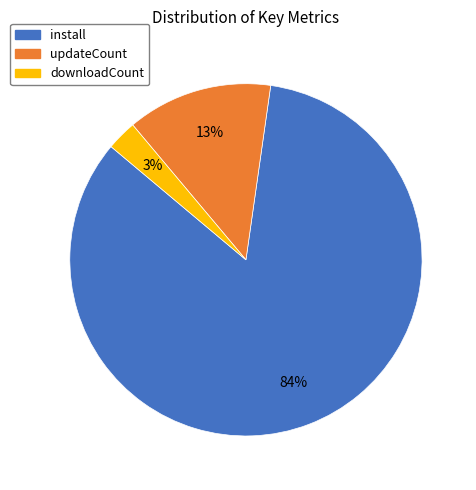

Is the sum of install and downloadCount greater than half?

Yes